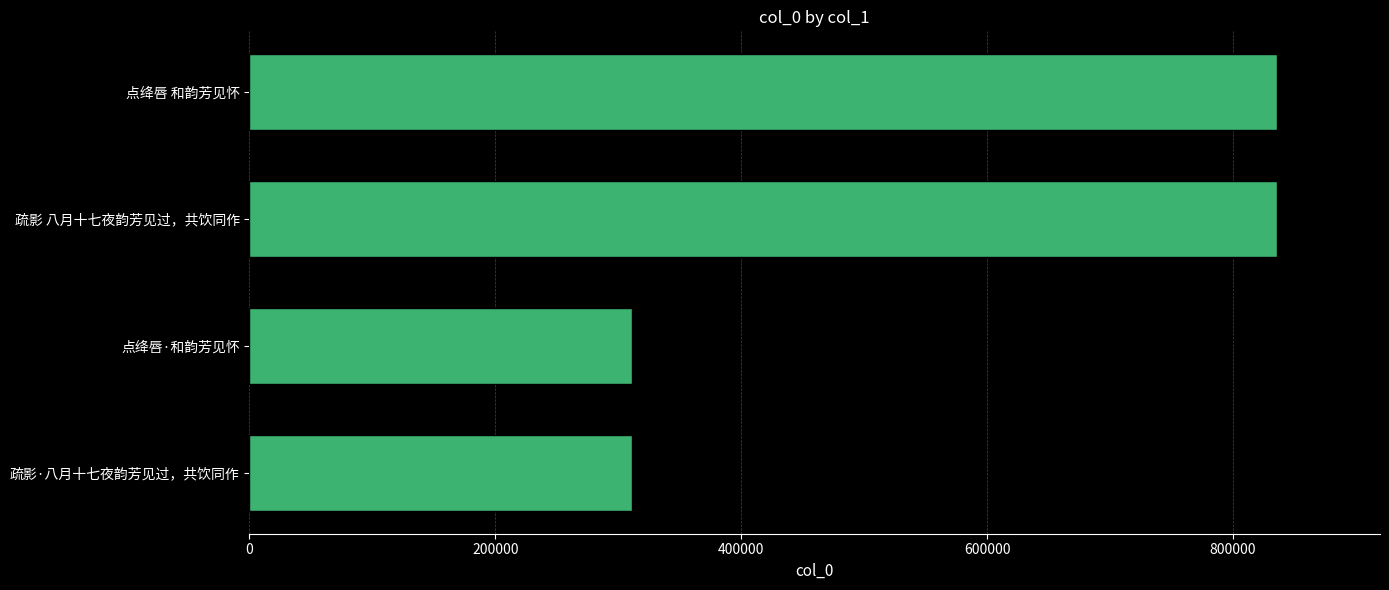

The chart shows a value of 1351162 at 点绛唇 和韵芳见怀. True or false?

False